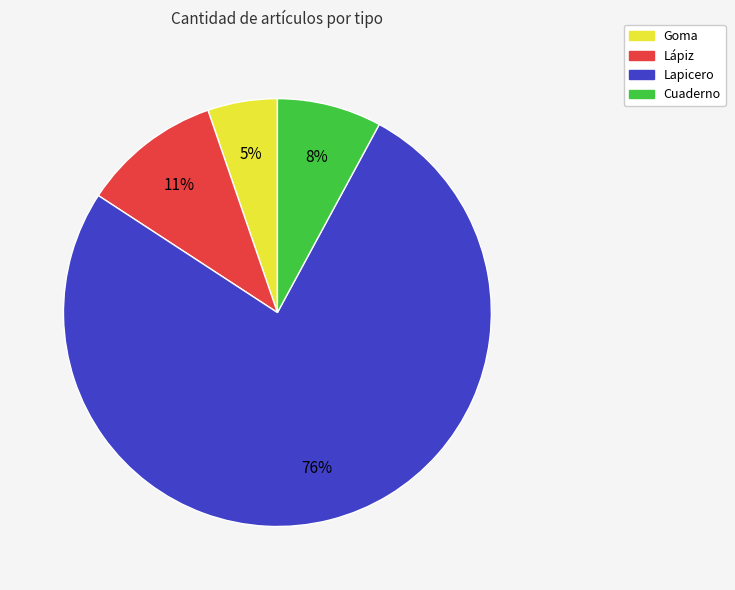

Is there a majority slice in this chart?

Yes